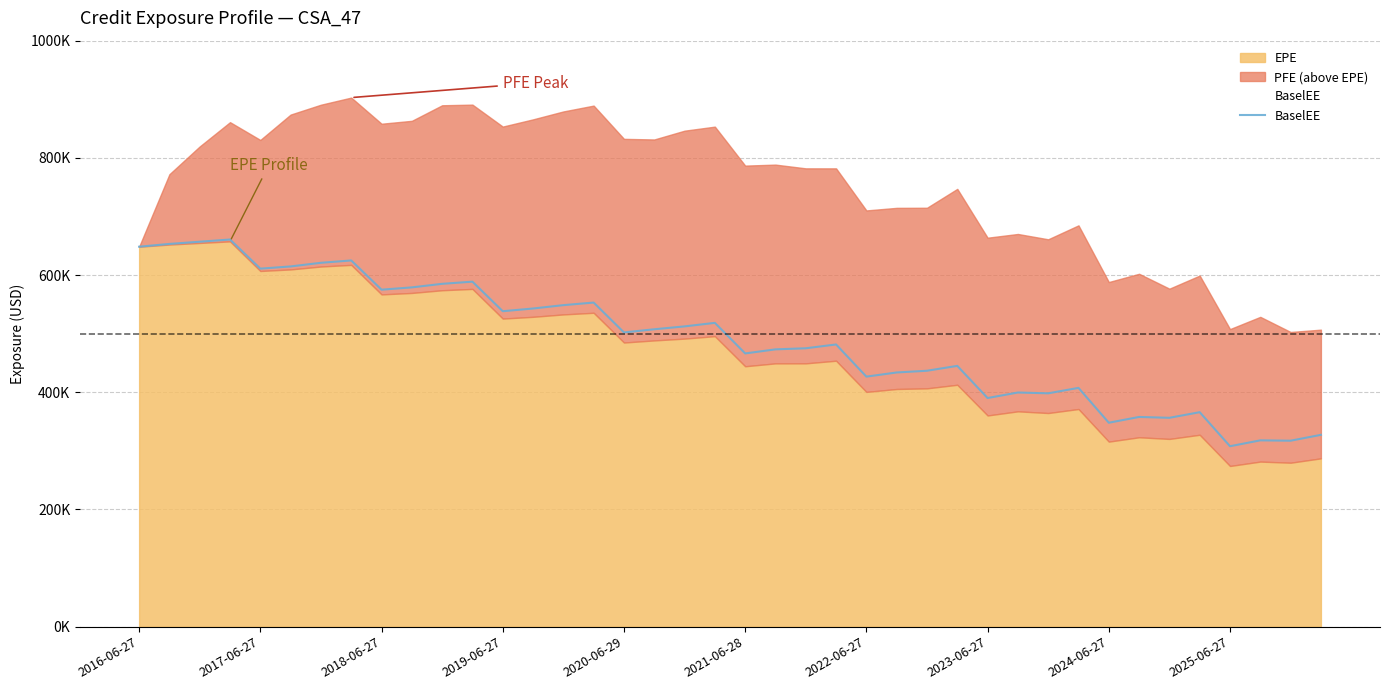

Between 38 and 31, which is larger?

31